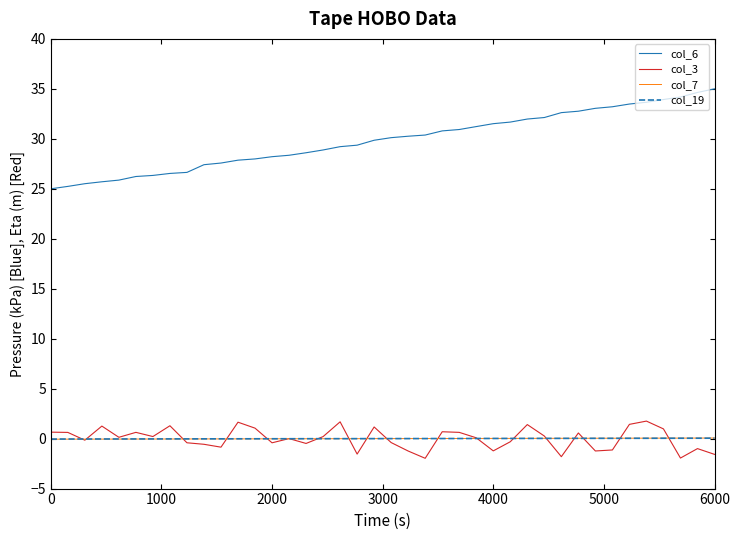

True or false: col_6 and col_7 cross at least once.

False